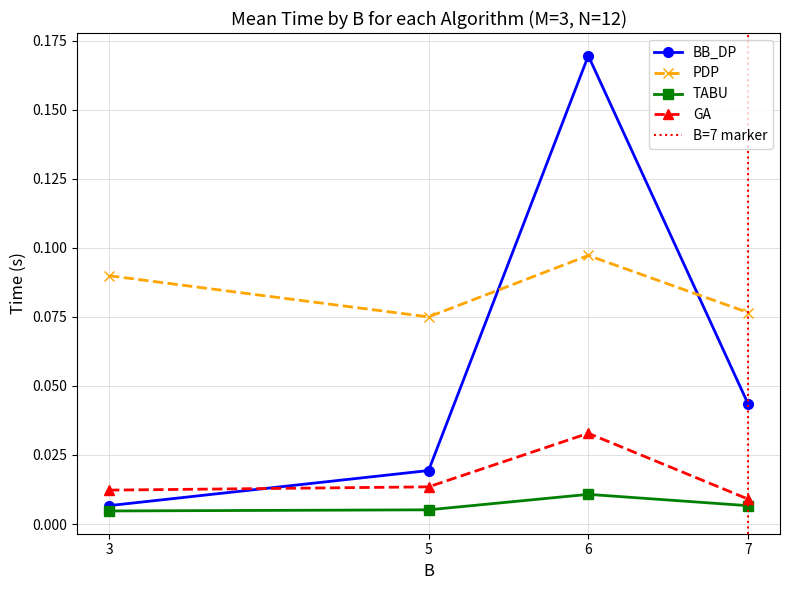

How many series are shown in this chart?

4